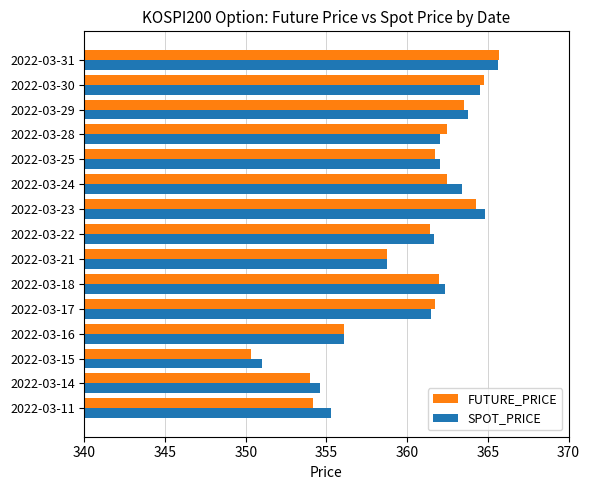

How many values in the FUTURE_PRICE series exceed 361?

10